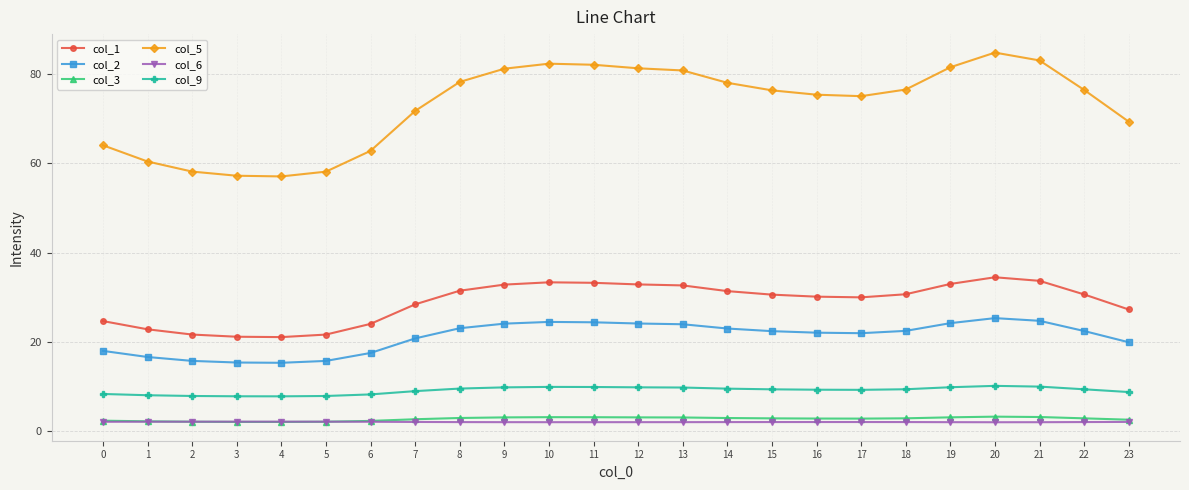

True or false: col_9 and col_5 cross at least once.

False